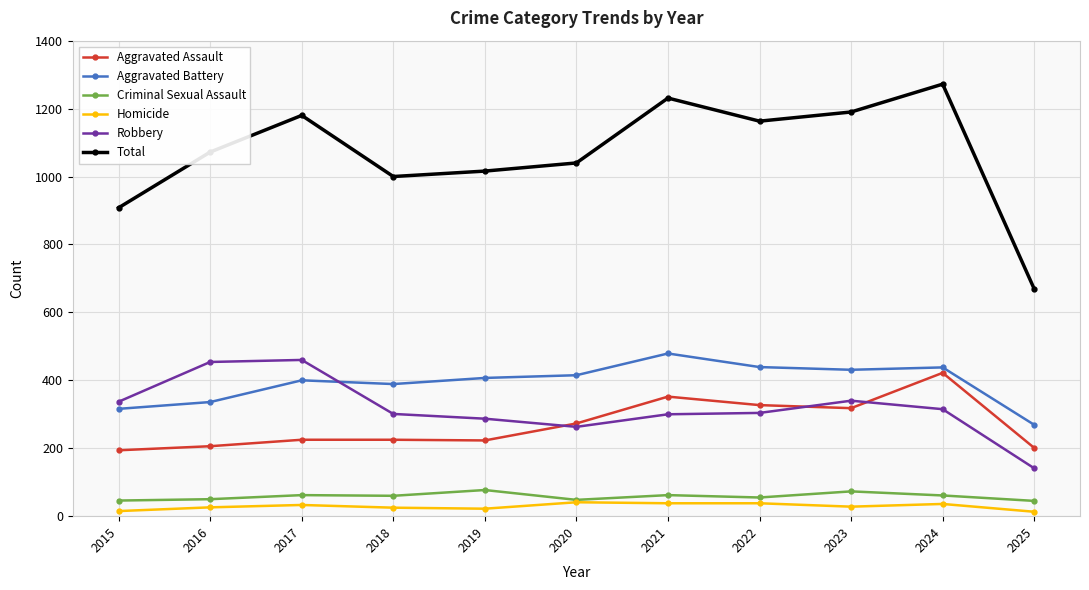

How many values in the Total series are below 1072?

5